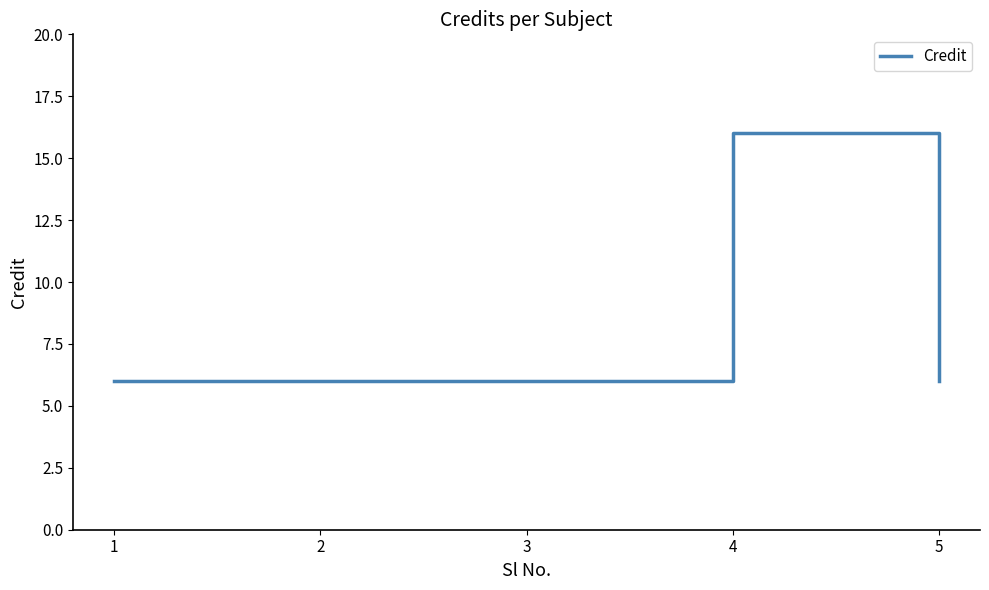

What is the smallest value displayed?

6